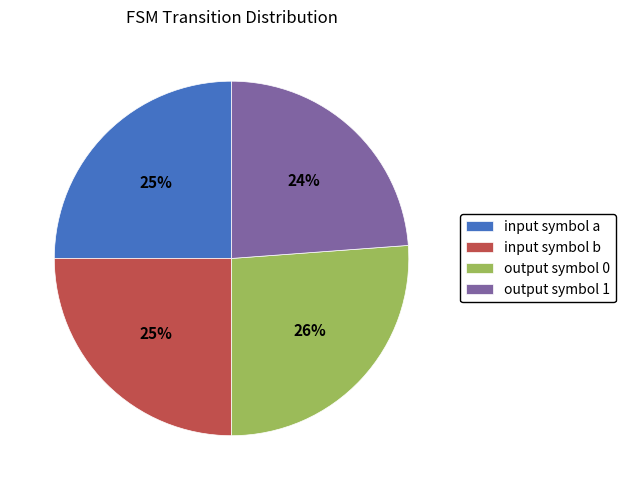

What is the ratio of the value at input symbol a to the value at output symbol 0?

1.0